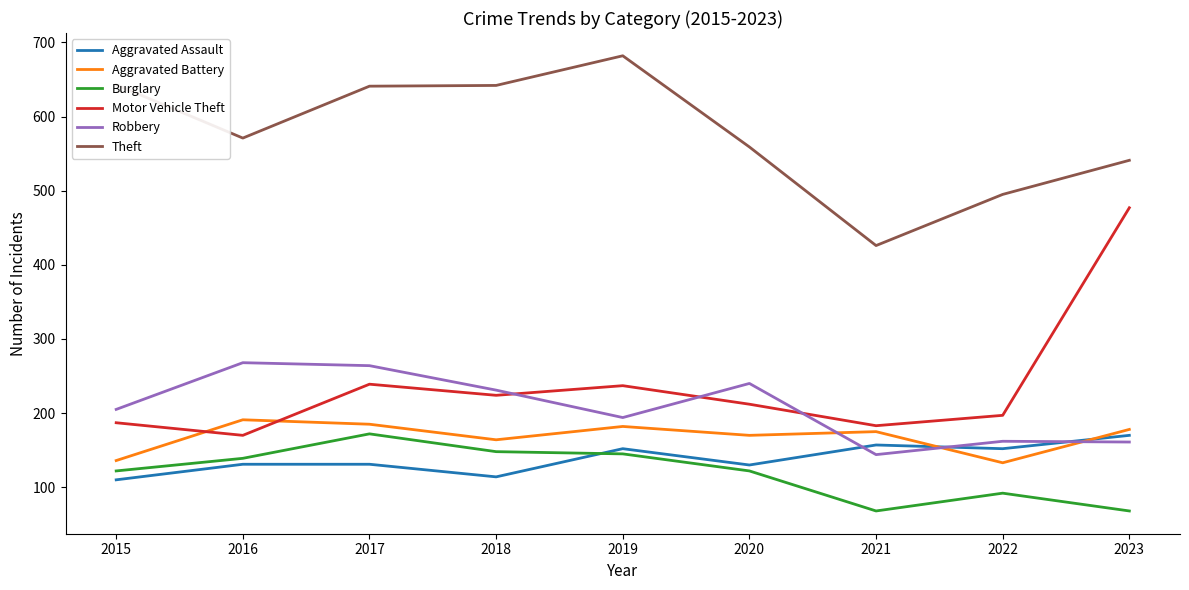

What is the total value across all series at 2017?

1632